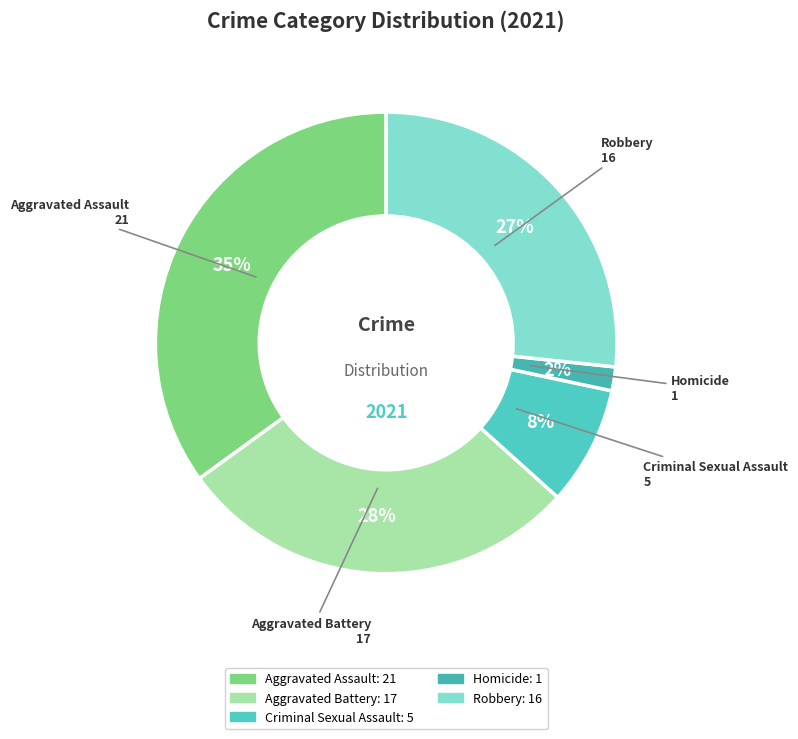

Which slice is the largest?

Aggravated Assault